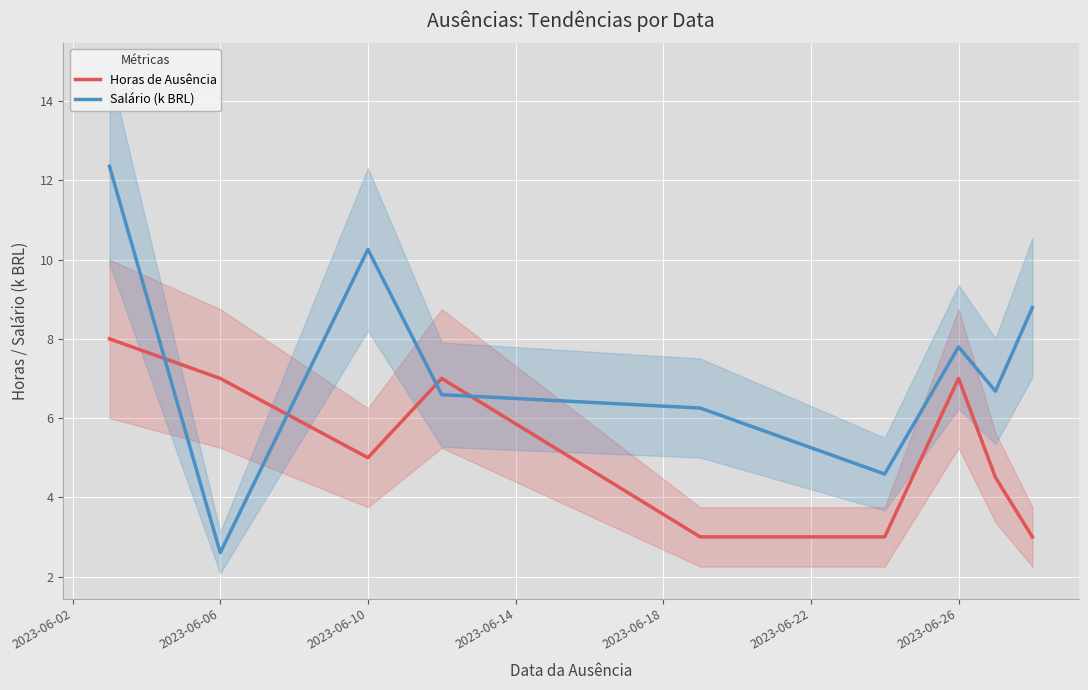

List the series in order of their peak value, highest first.

Salário (k BRL), Horas de Ausência